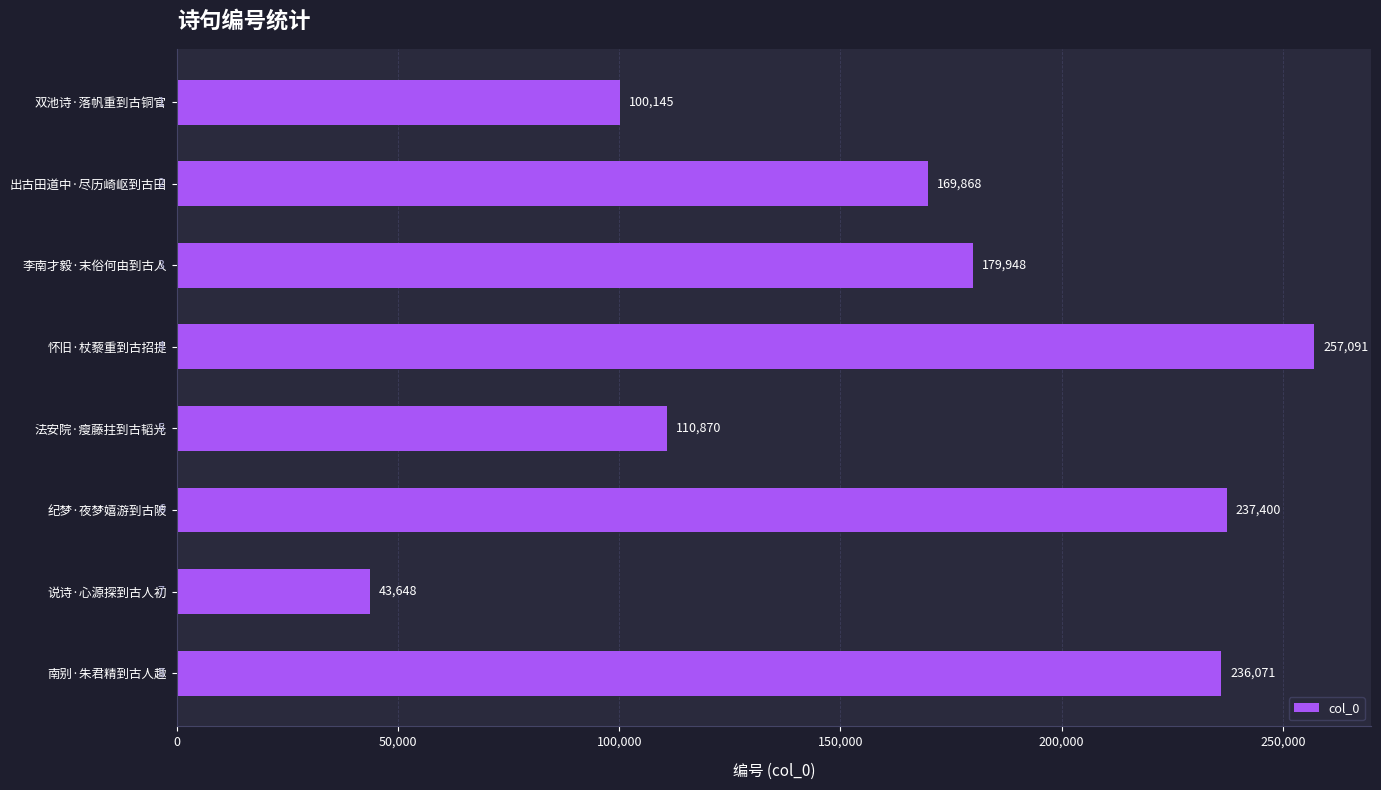

What is the difference between the maximum and minimum values?

213443